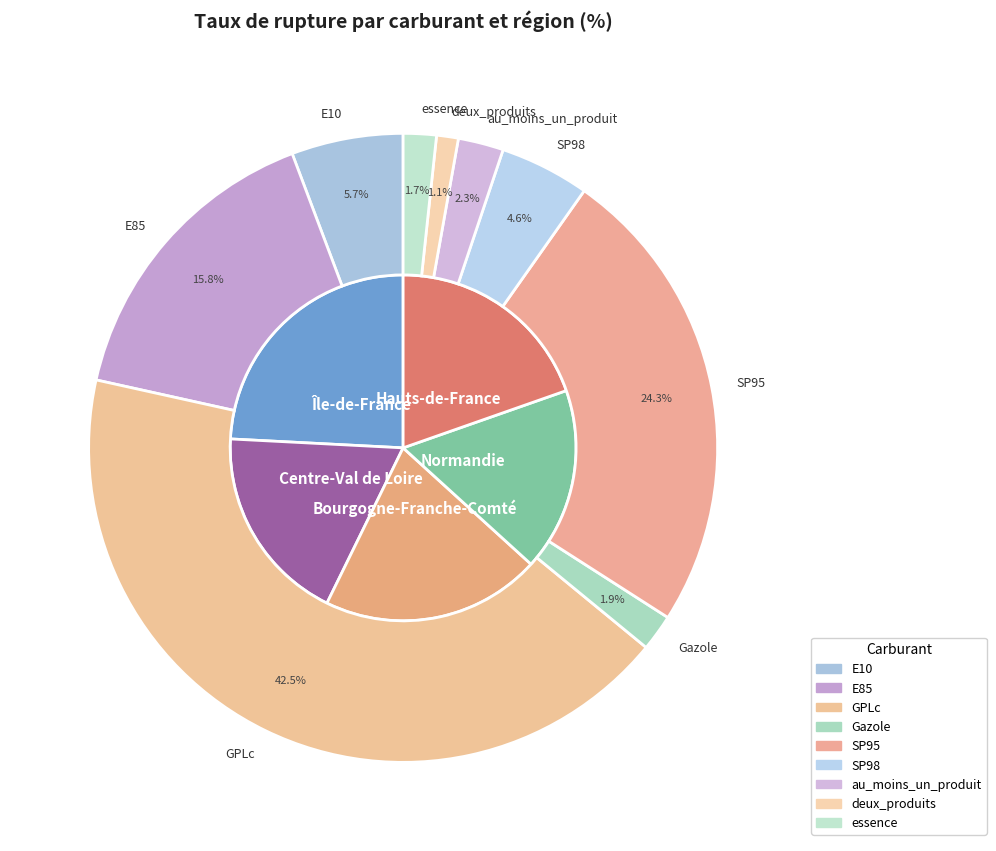

To the nearest percent, what is the difference between the essence and deux_produits slice percentages?

1%